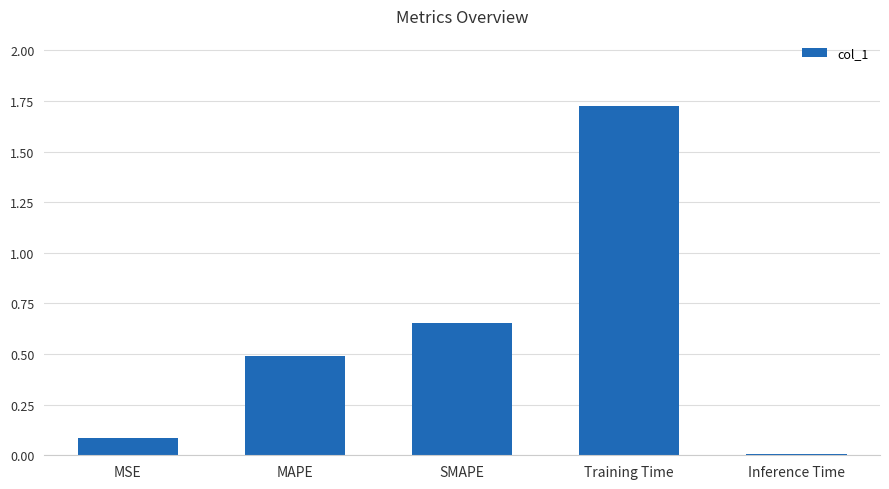

The value at MSE is 0.0. True or false?

False